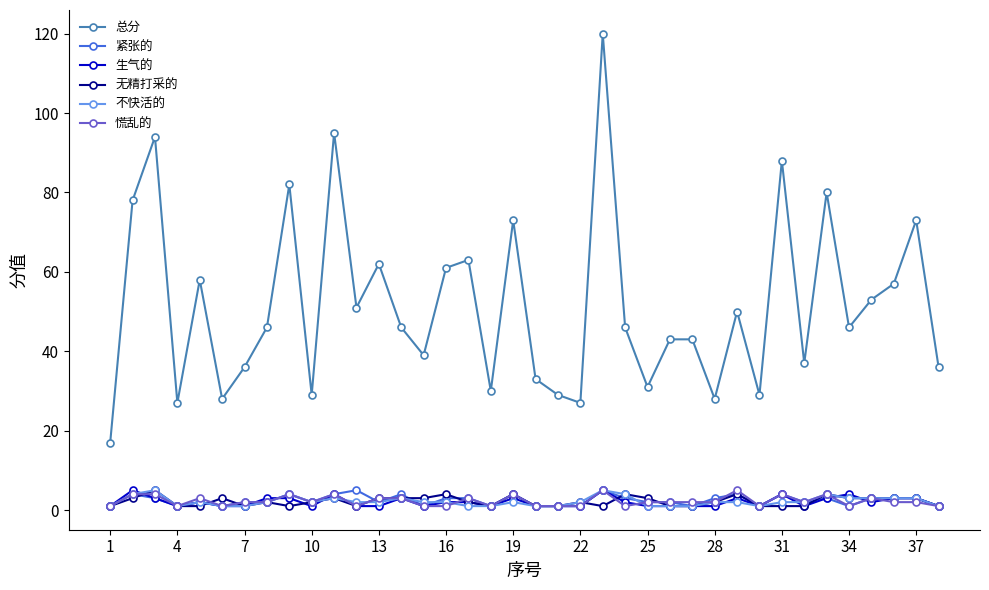

True or false: 慌乱的 and 生气的 intersect in this chart.

True